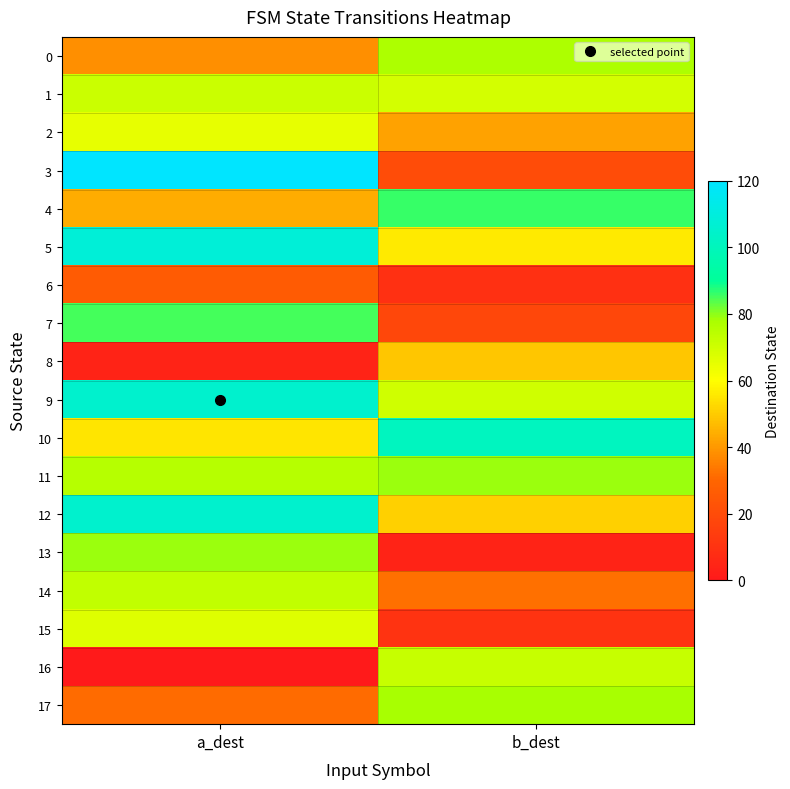

What is the spread (max minus min) of values at b_dest?

97